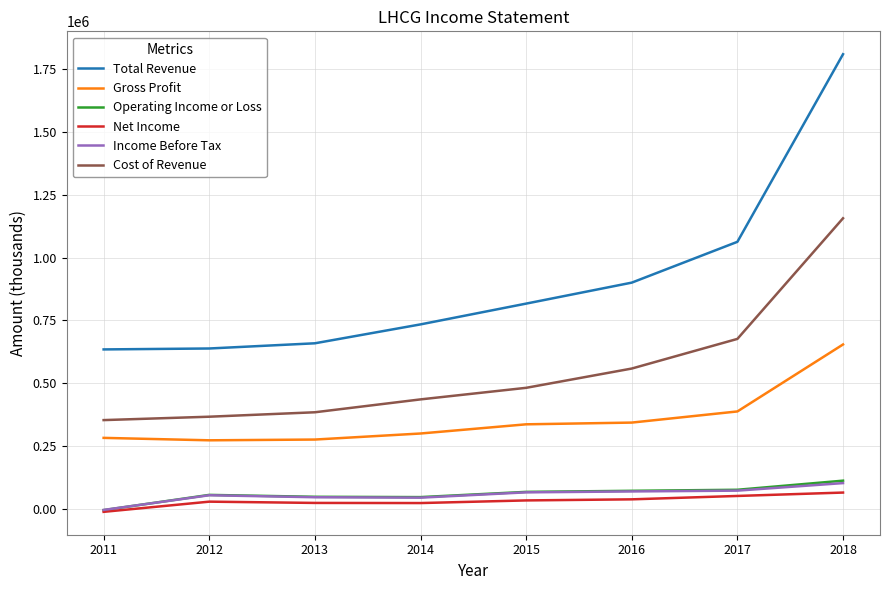

Which series has the largest range (max minus min)?

Total Revenue